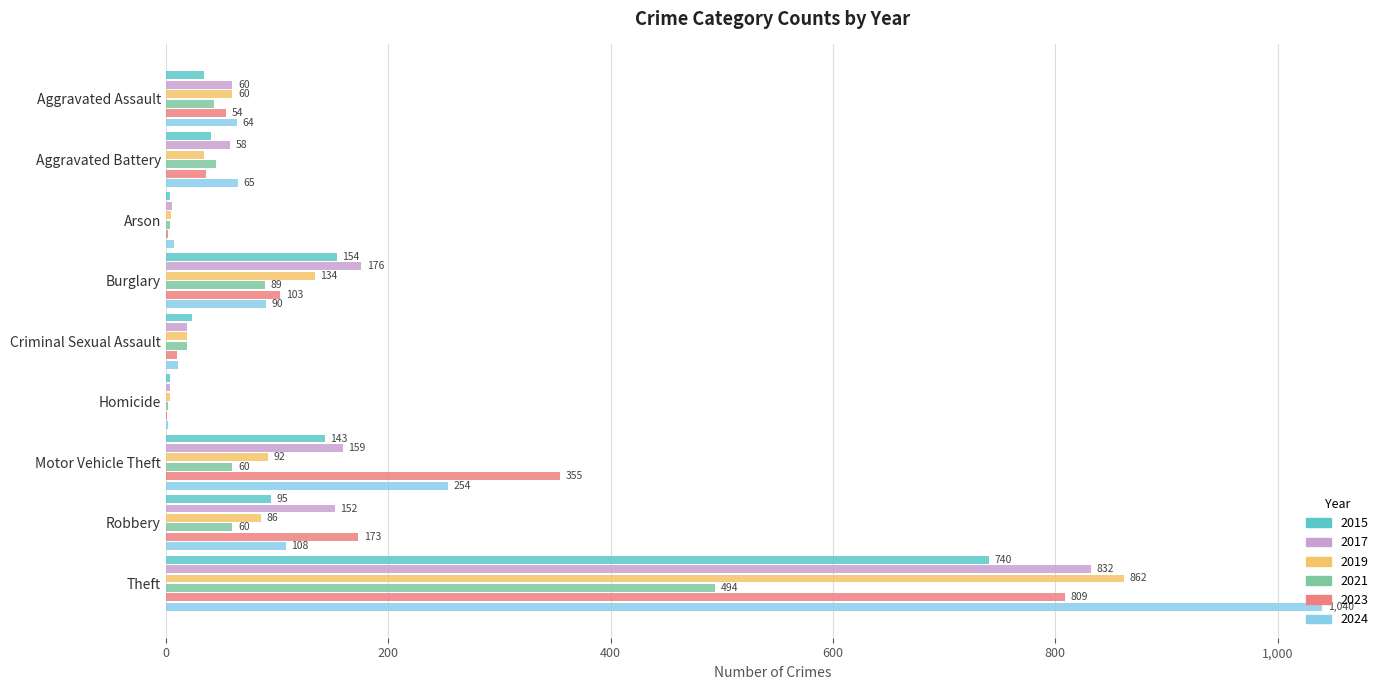

Is it true that 2021 equals 60 at Motor Vehicle Theft?

True